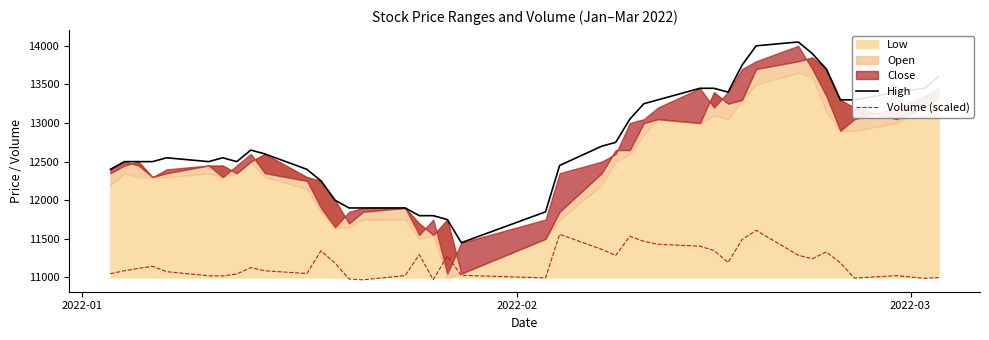

True or false: Volume (scaled) and High cross at least once.

False